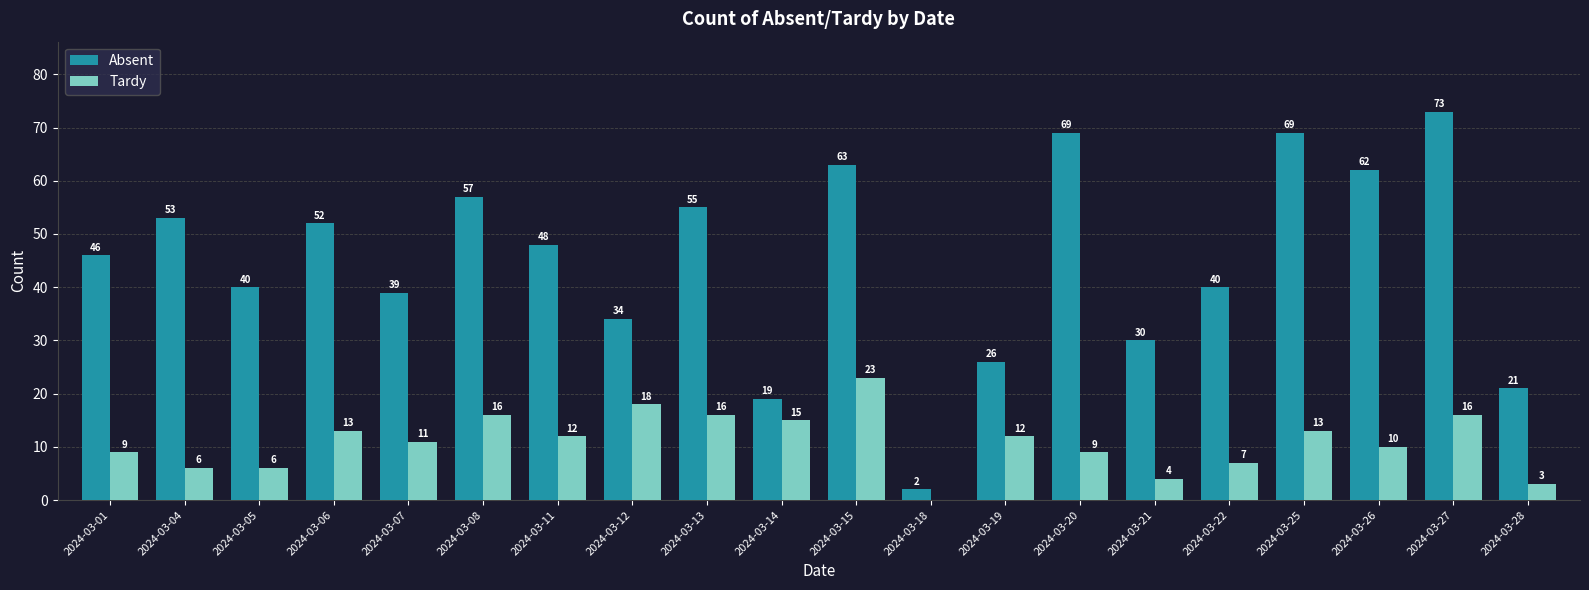

At which label does Absent first exceed 48?

2024-03-04